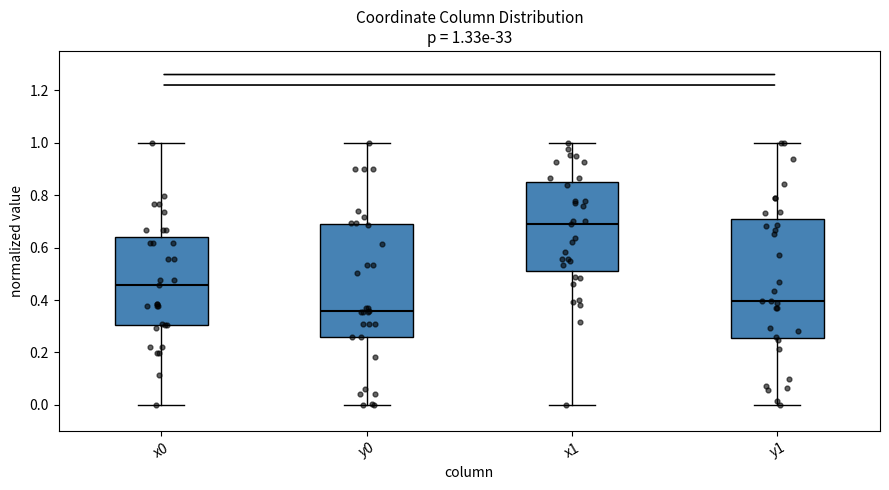

Which box's median line is the lowest?

y0